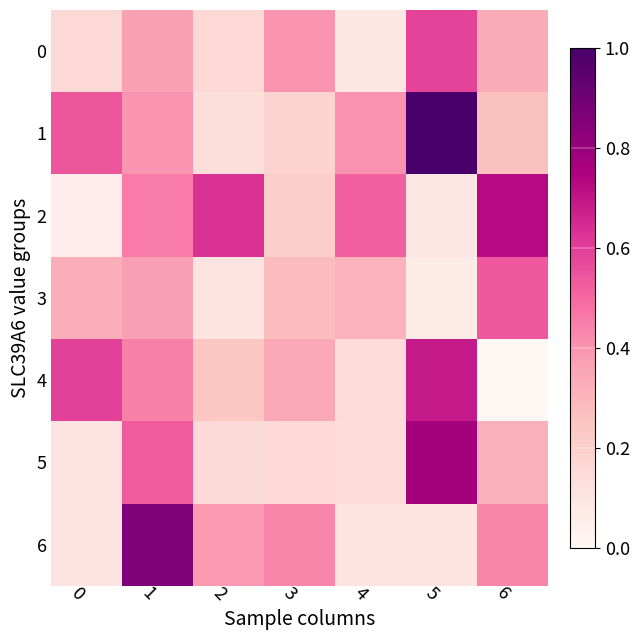

Which series changed the most between 0 and 4?

2